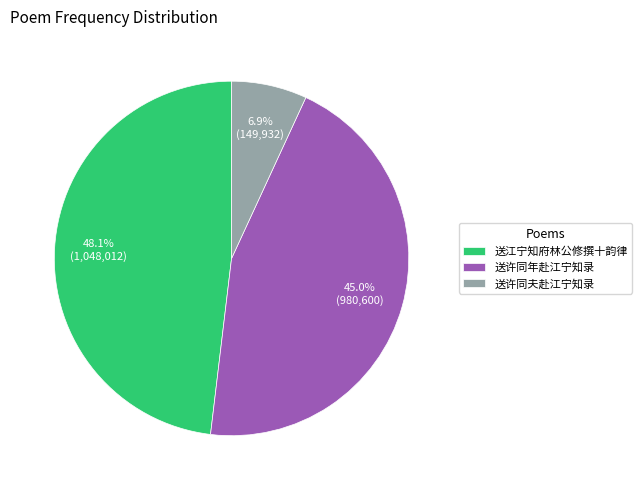

How many slices are in this pie chart?

3